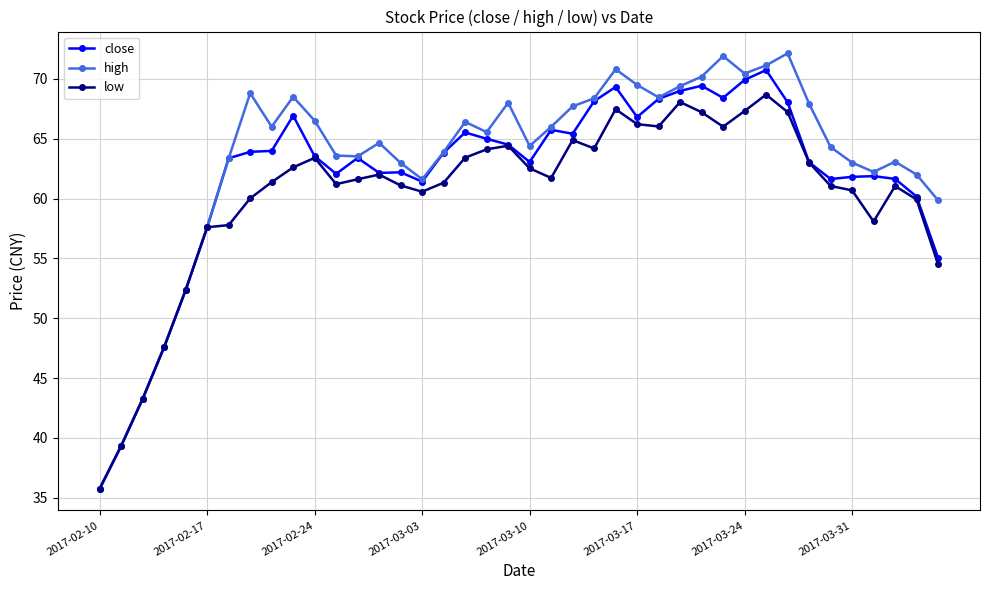

At how many categories does at least one series exceed 50?

36